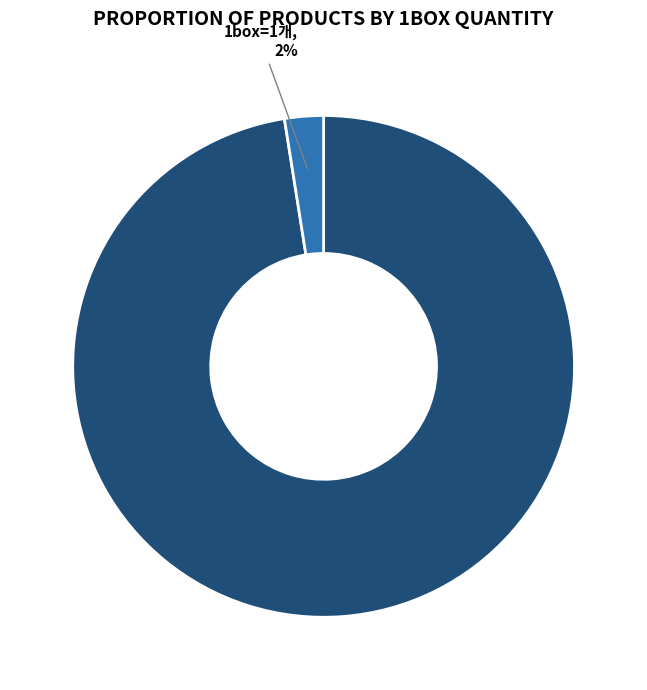

To the nearest percent, what is the average slice percentage?

50%